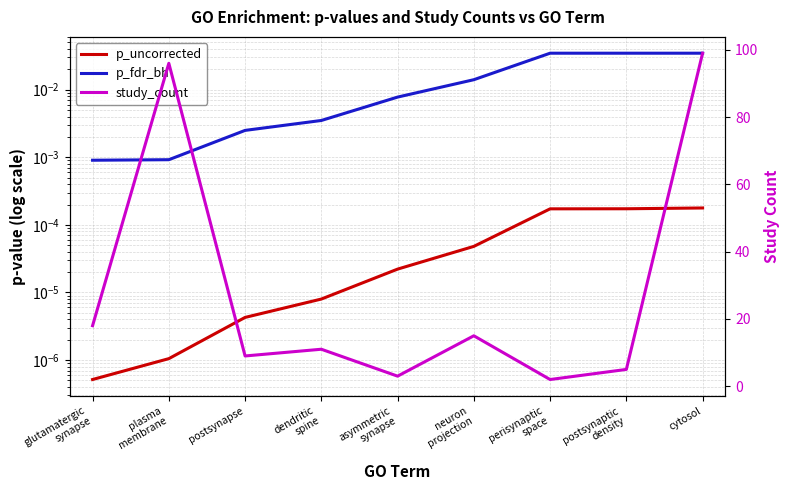

True or false: p_uncorrected and study_count intersect in this chart.

False